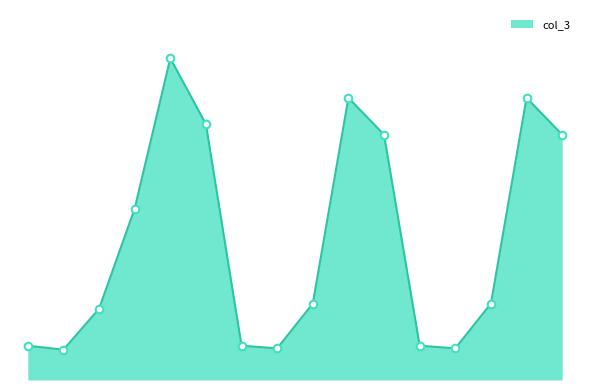

Does the chart have visible grid lines?

No